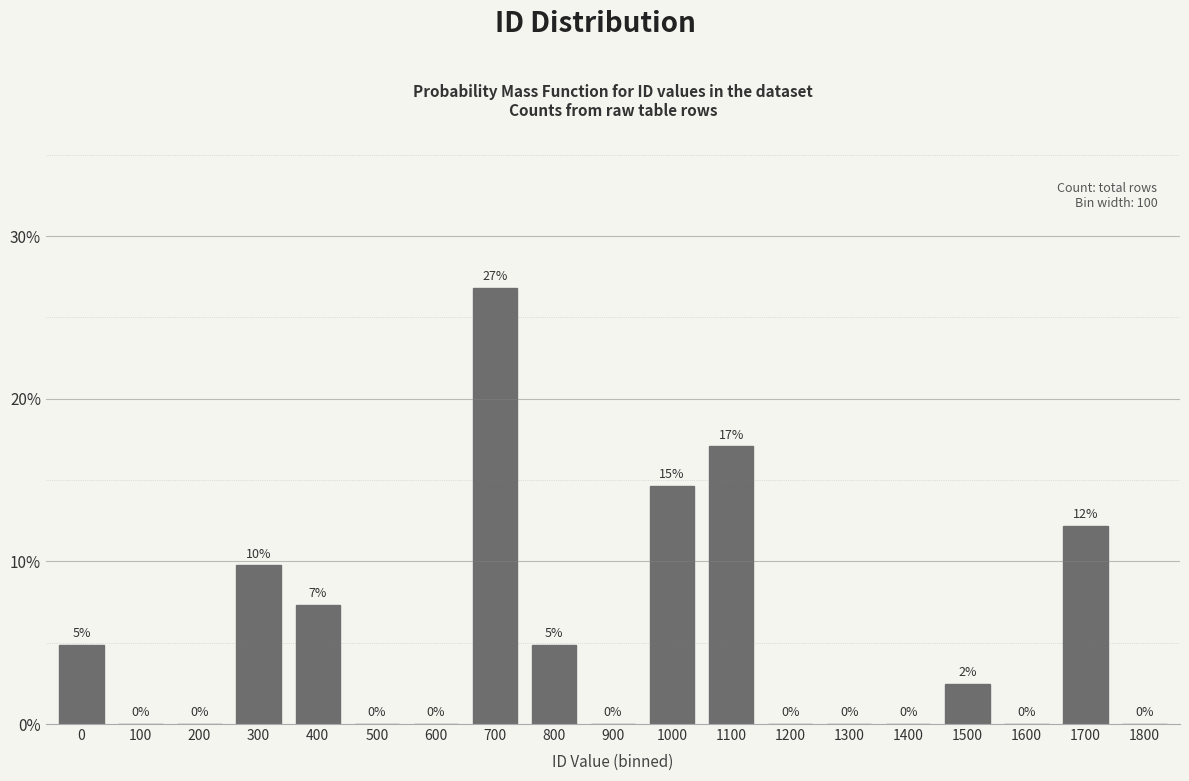

What is the greatest value displayed?

26.8